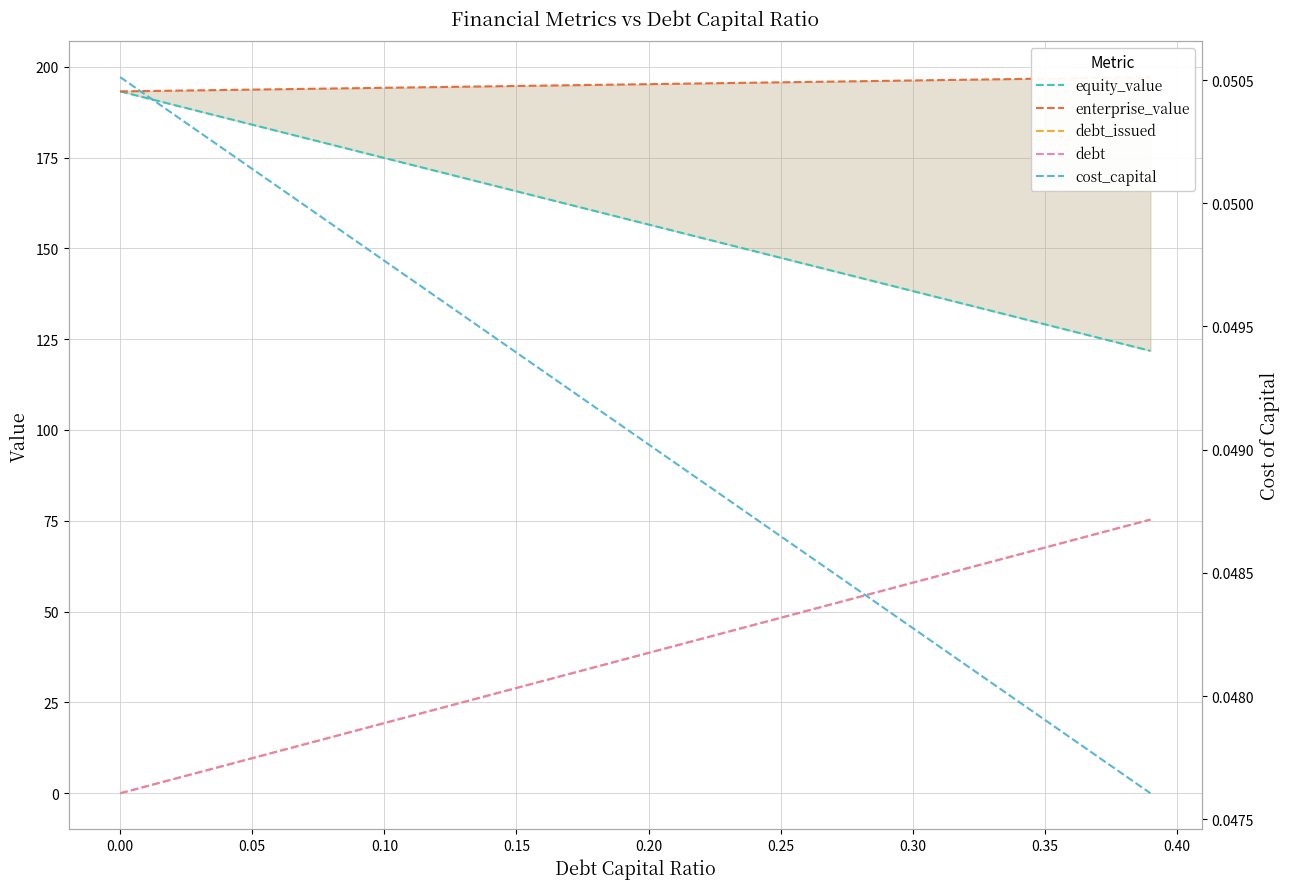

True or false: cost_capital and enterprise_value intersect in this chart.

False